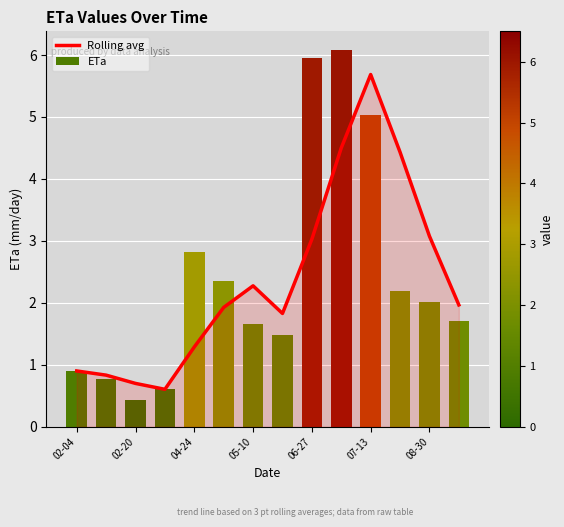

How many data points in ETa are less than 2?

7